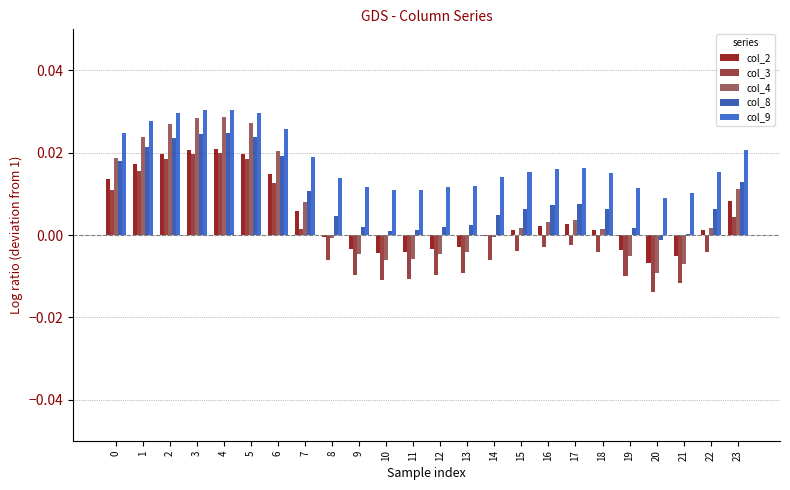

What is the sum of all col_9 values?

0.4